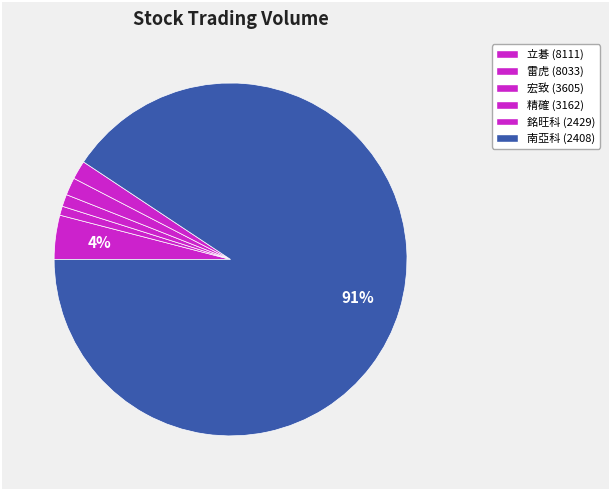

Count the number of slices in the pie.

6